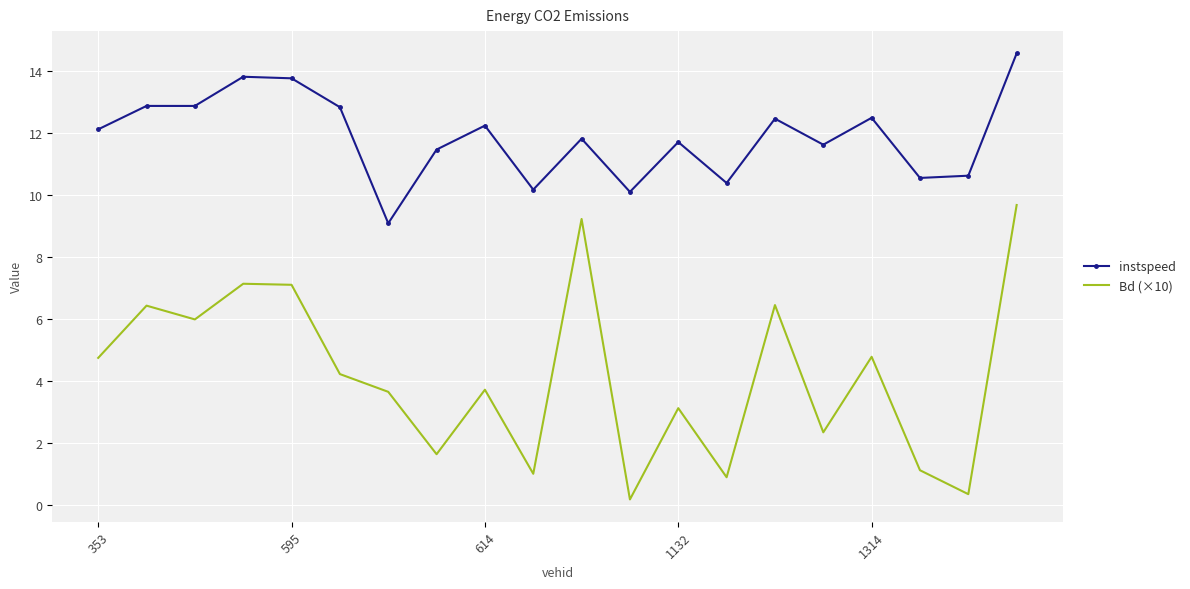

Which series has the largest range (max minus min)?

Bd (×10)